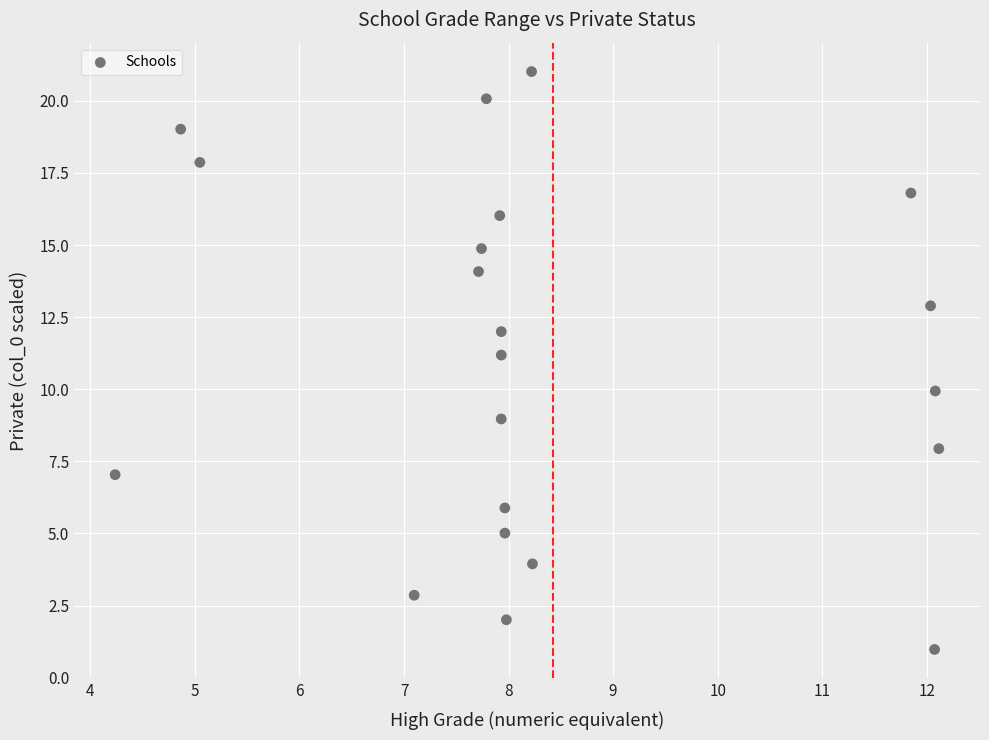

What is the range of Y values (max minus min)?

20.0